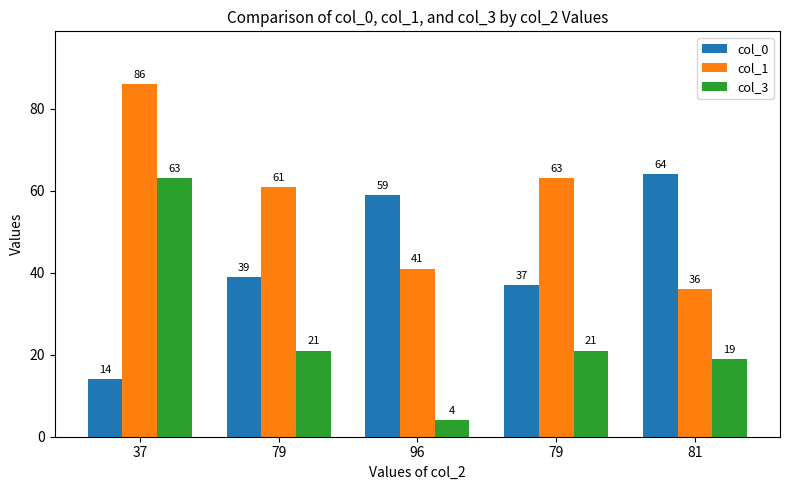

What are all the series names shown in the legend?

col_0, col_1, col_3